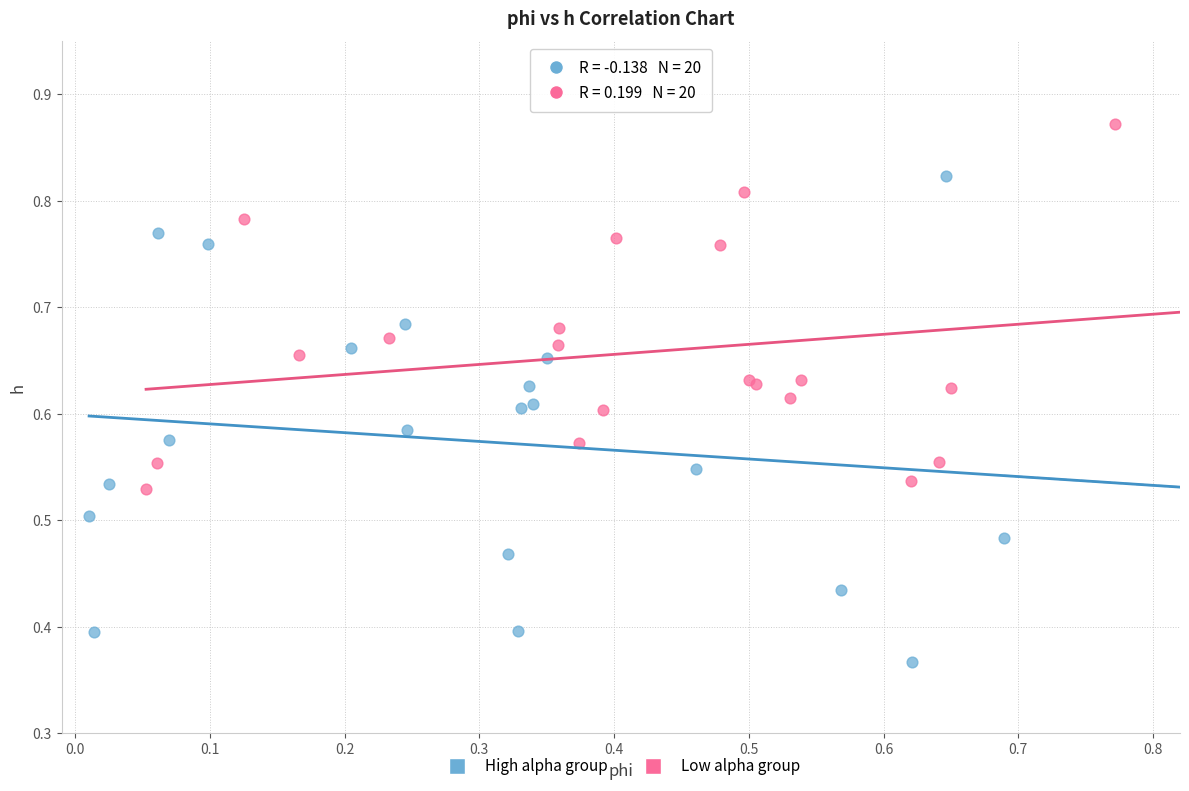

Which series has the largest Y range (max minus min)?

High alpha group